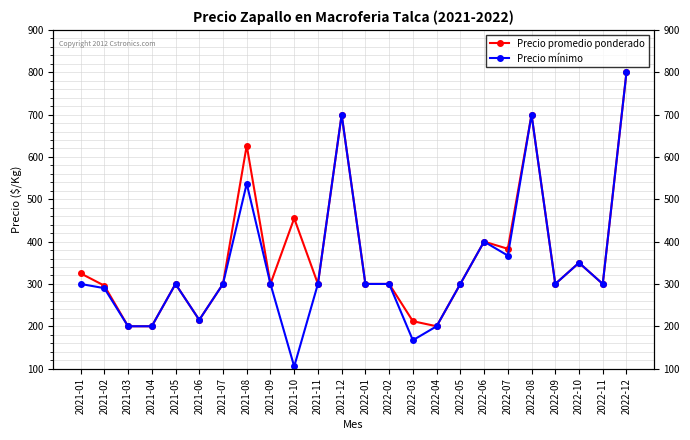

Where does the Precio promedio ponderado series first go above 300?

2021-01